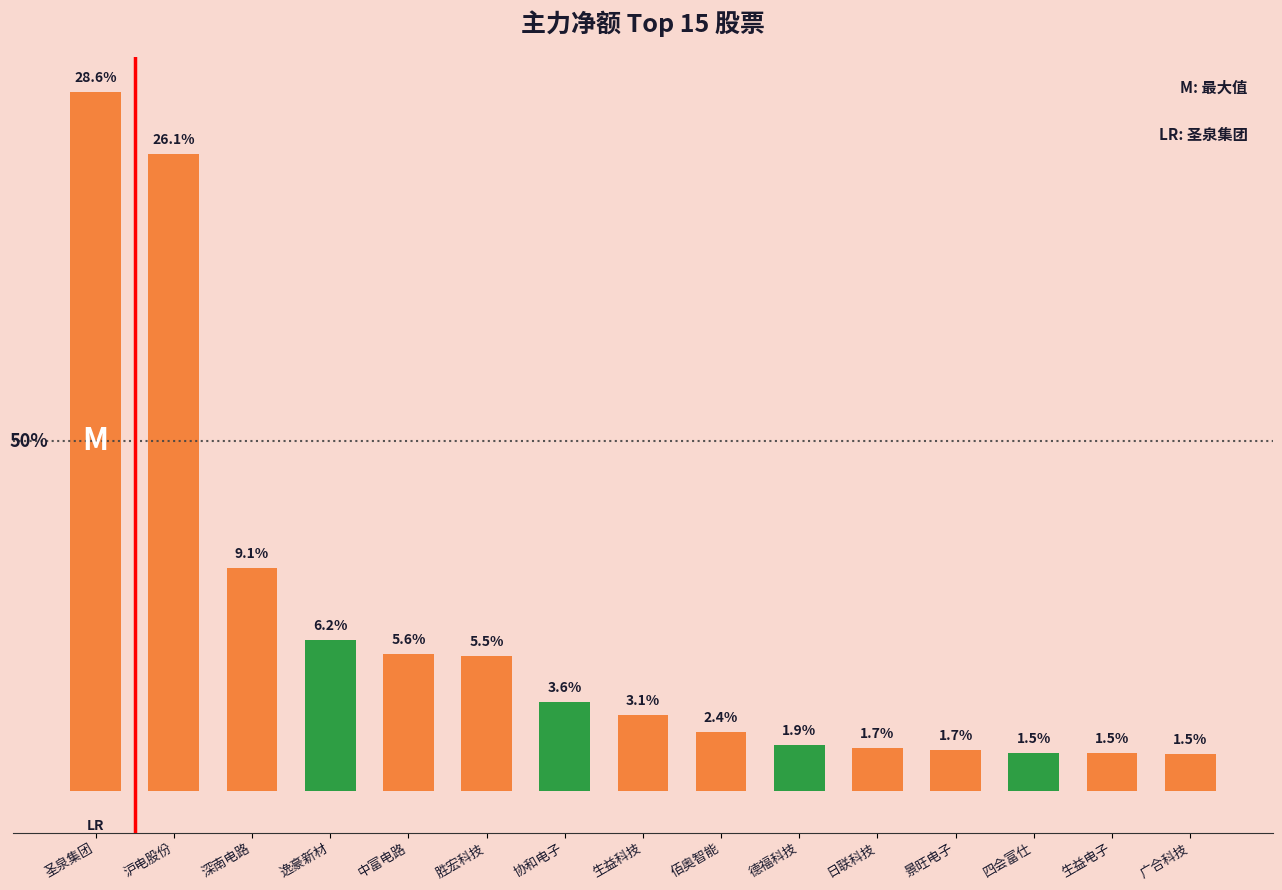

Does the chart contain any negative values?

No